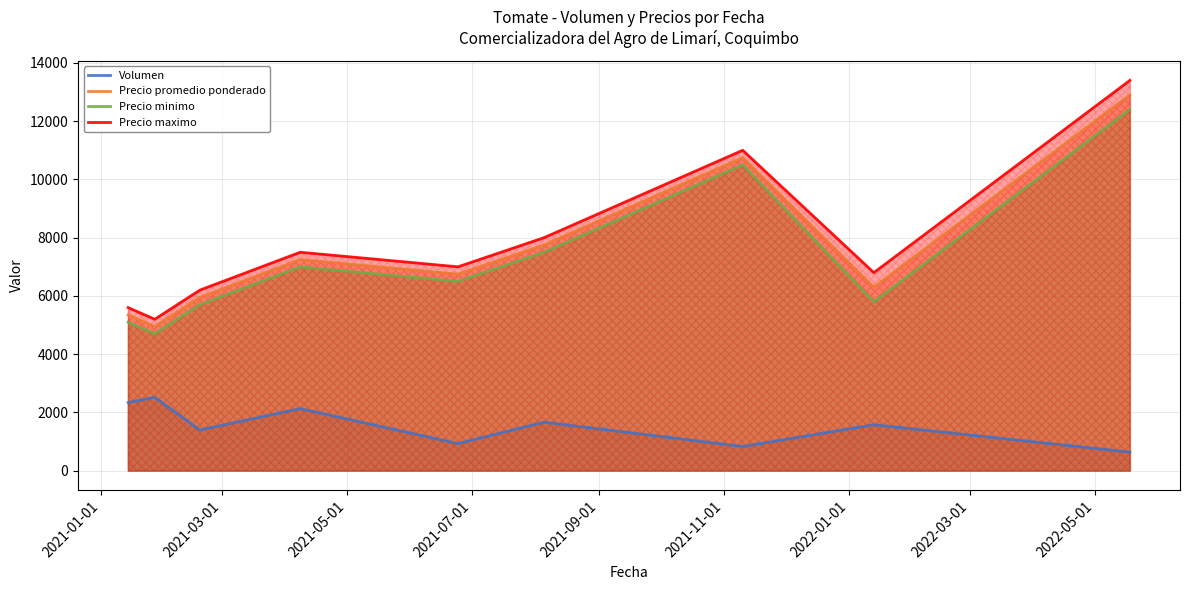

True or false: Precio minimo and Precio maximo cross at least once.

False